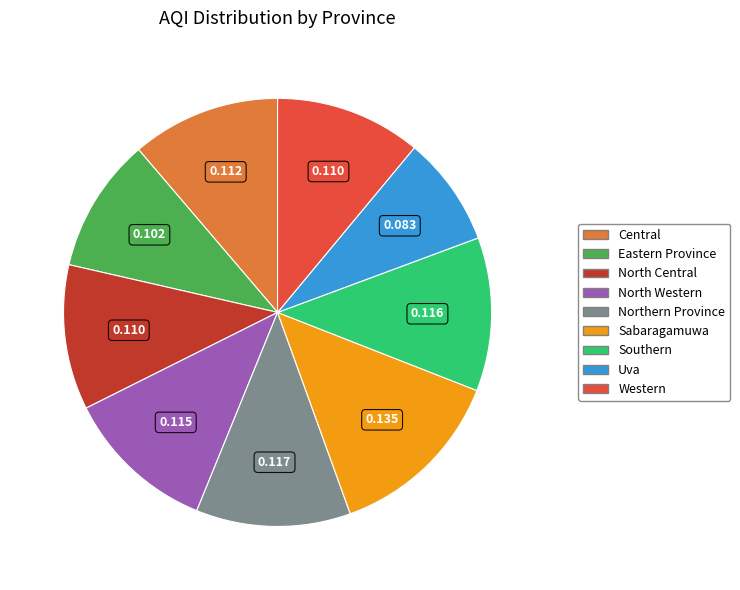

The Central slice represents 11% of the pie. True or false?

True